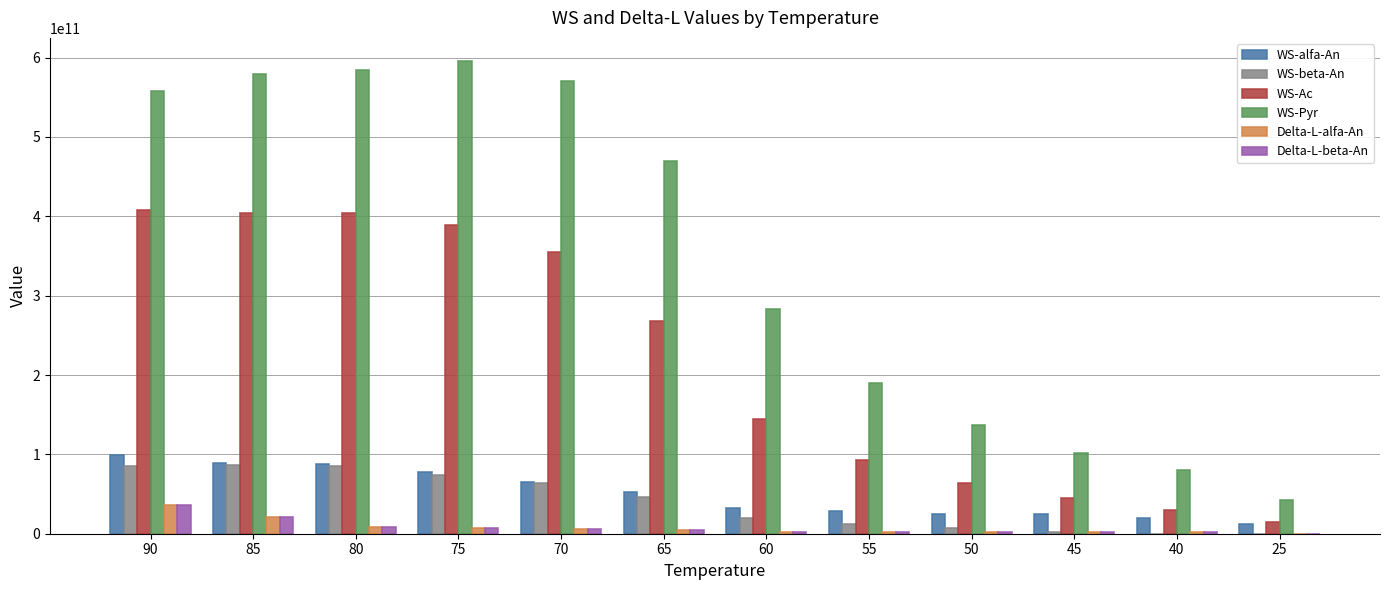

Is the value of WS-Ac at 90 greater than the value of WS-Pyr at 40?

Yes